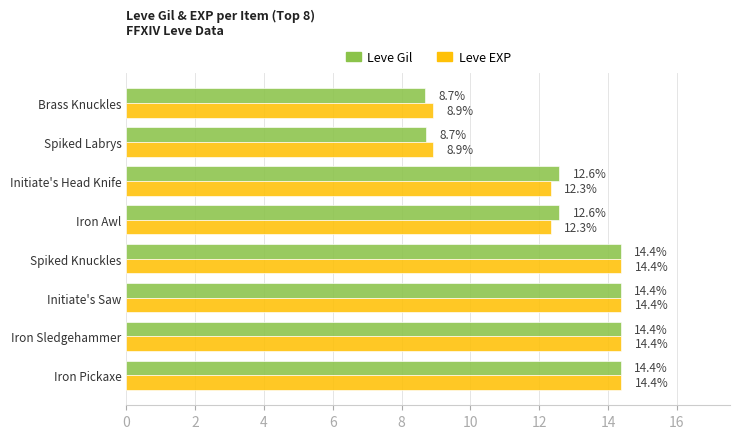

What is the total value across all series at Spiked Knuckles?

28.8